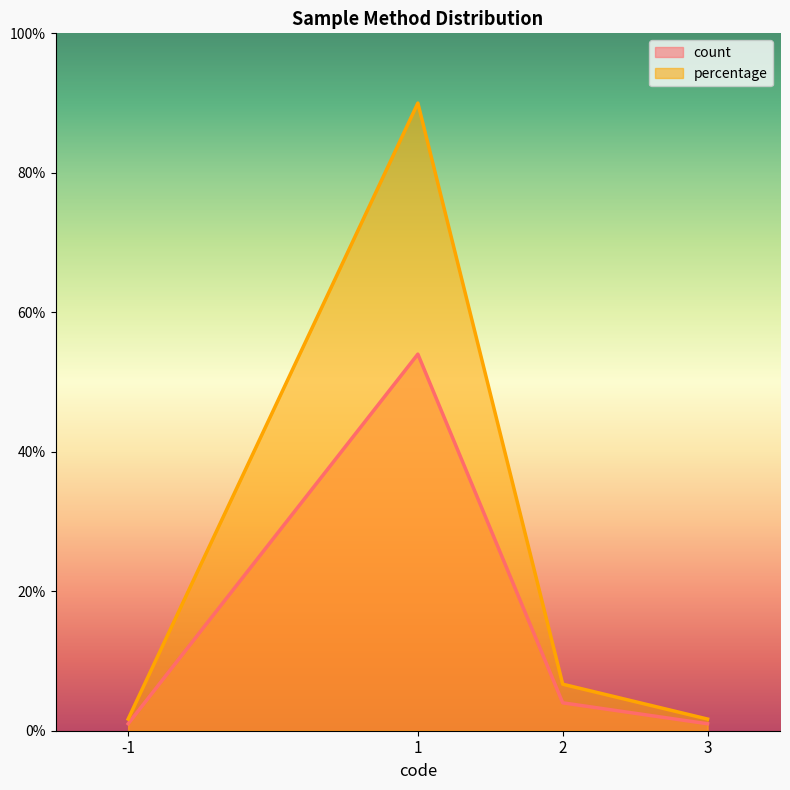

How many distinct data groups are displayed?

2